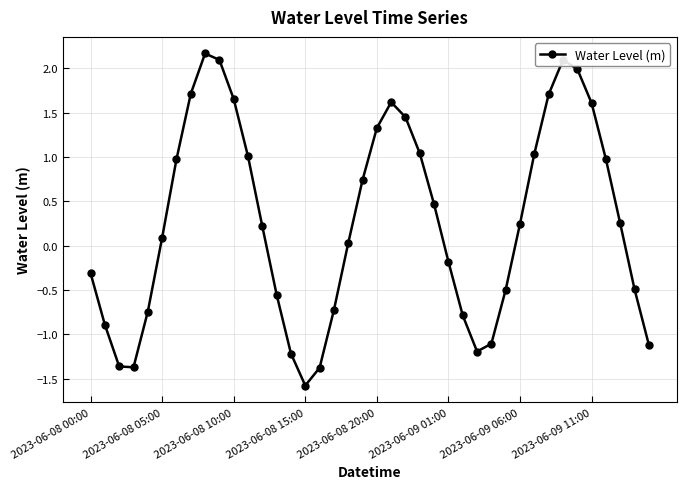

What is the minimum value shown in the chart?

-1.6